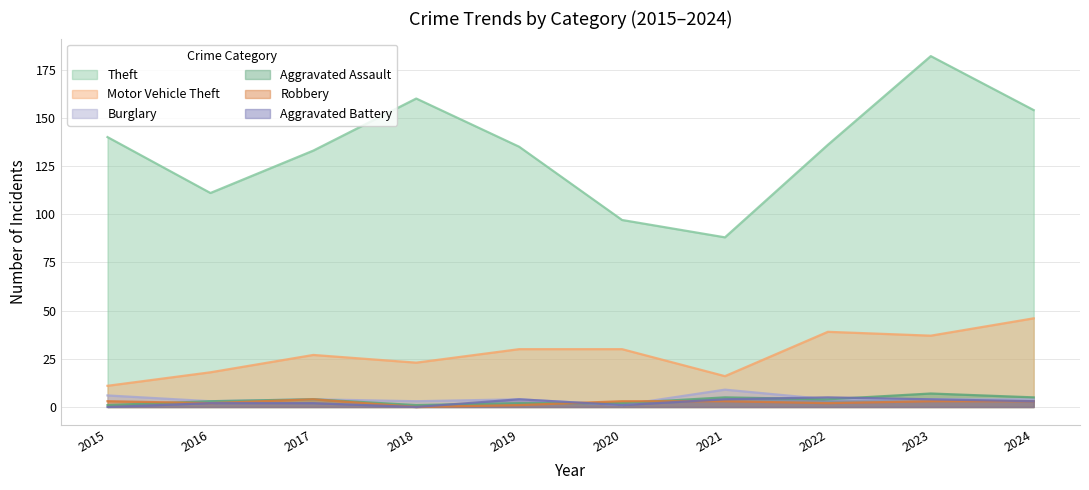

Count the Aggravated Battery values in the range 1 to 4.

7